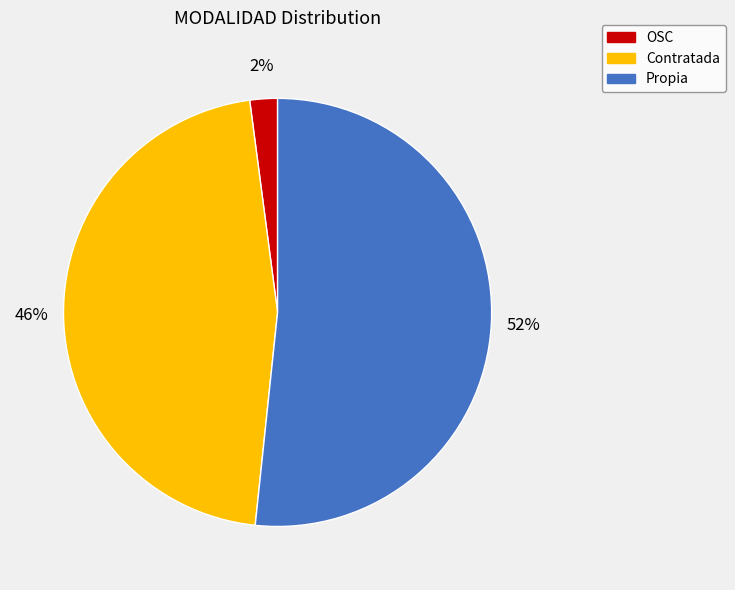

Is it true that OSC is 7% of the pie?

False